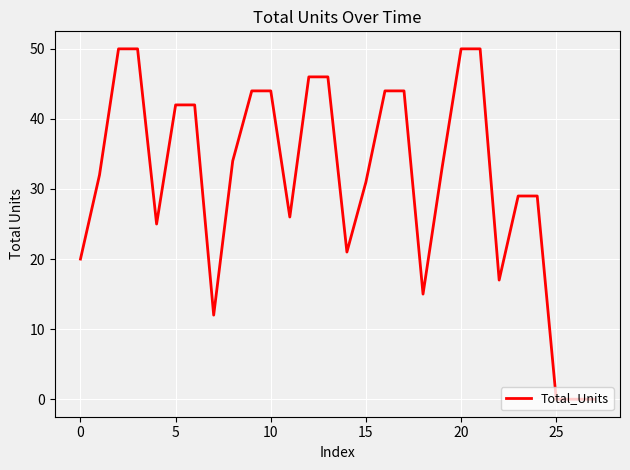

What is the maximum value shown in the chart?

50